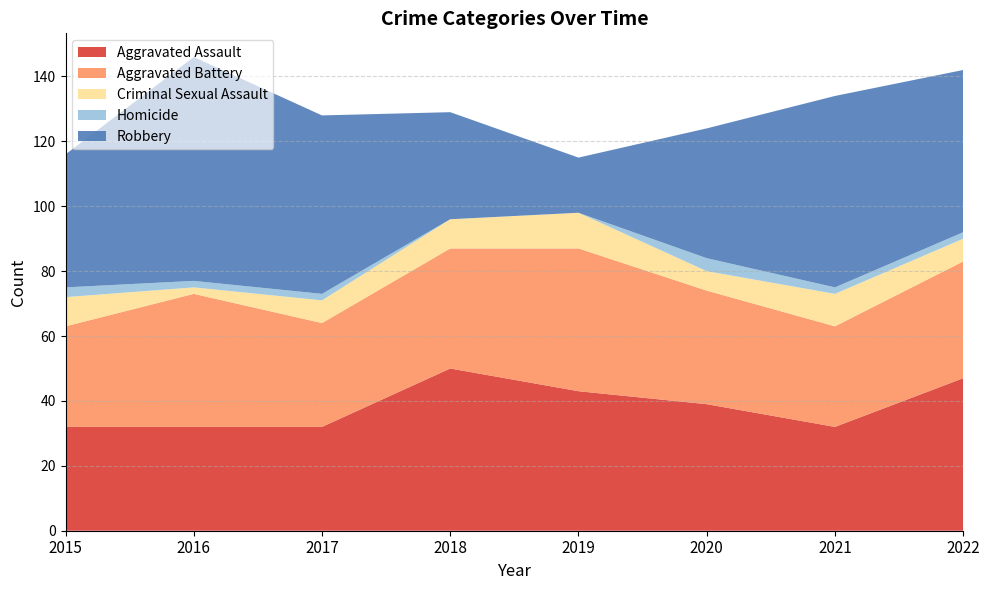

Reading right to left, what are all the values shown in this chart?

Aggravated Assault: 2022=47	2021=32	2020=39	2019=43	2018=50	2017=32	2016=32	2015=32
Aggravated Battery: 2022=36	2021=31	2020=35	2019=44	2018=37	2017=32	2016=41	2015=31
Criminal Sexual Assault: 2022=7	2021=10	2020=6	2019=11	2018=9	2017=7	2016=2	2015=9
Homicide: 2022=2	2021=2	2020=4	2019=0	2018=0	2017=2	2016=2	2015=3
Robbery: 2022=50	2021=59	2020=40	2019=17	2018=33	2017=55	2016=69	2015=41